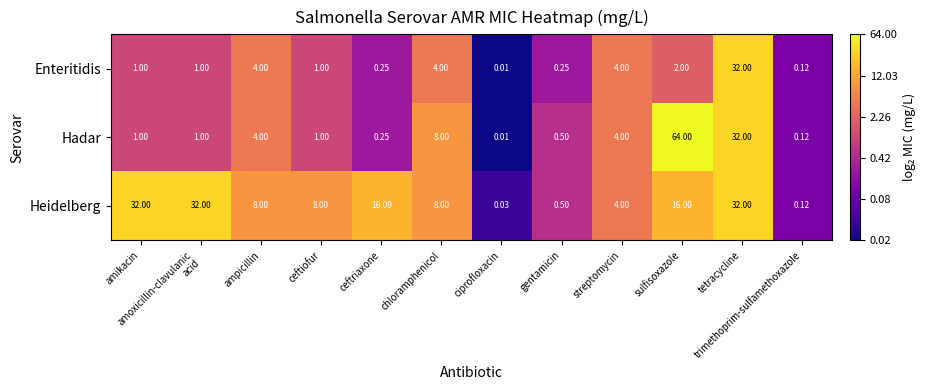

Where does the Heidelberg series first go above 8?

amikacin